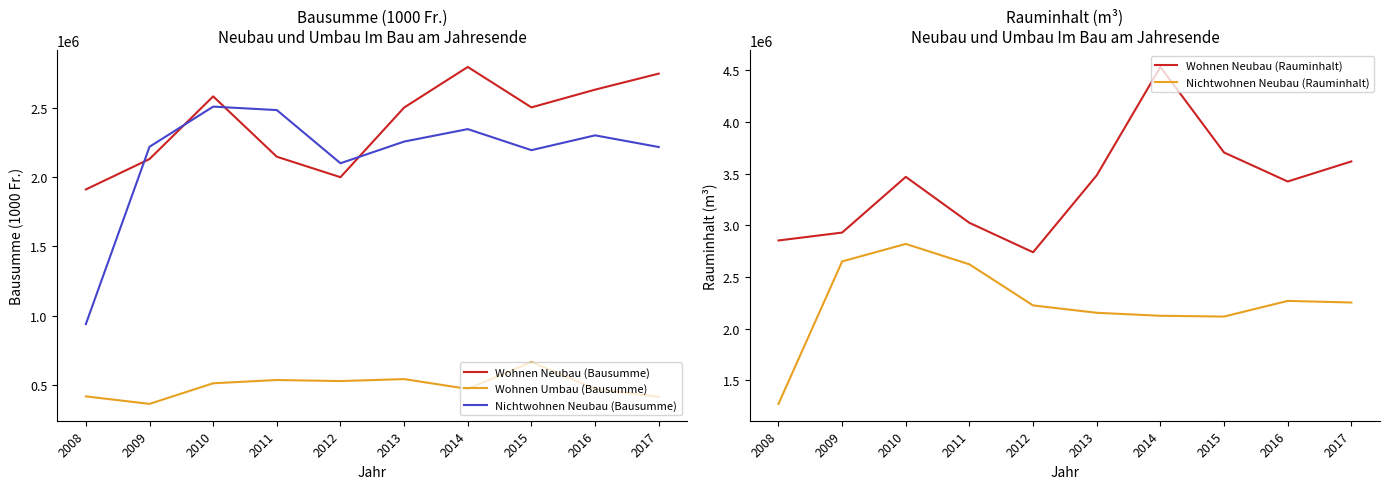

What is the spread (max minus min) of values at 2013?

2942509